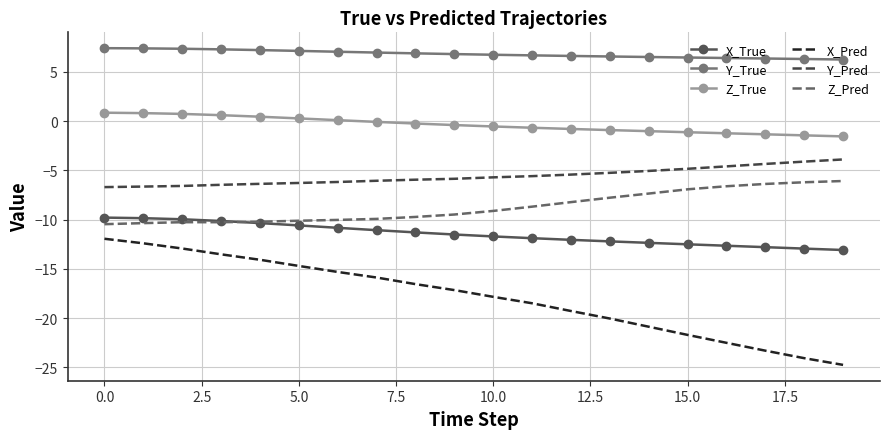

Rank the series by their maximum value, from highest to lowest.

Y_True, Z_True, Y_Pred, Z_Pred, X_True, X_Pred